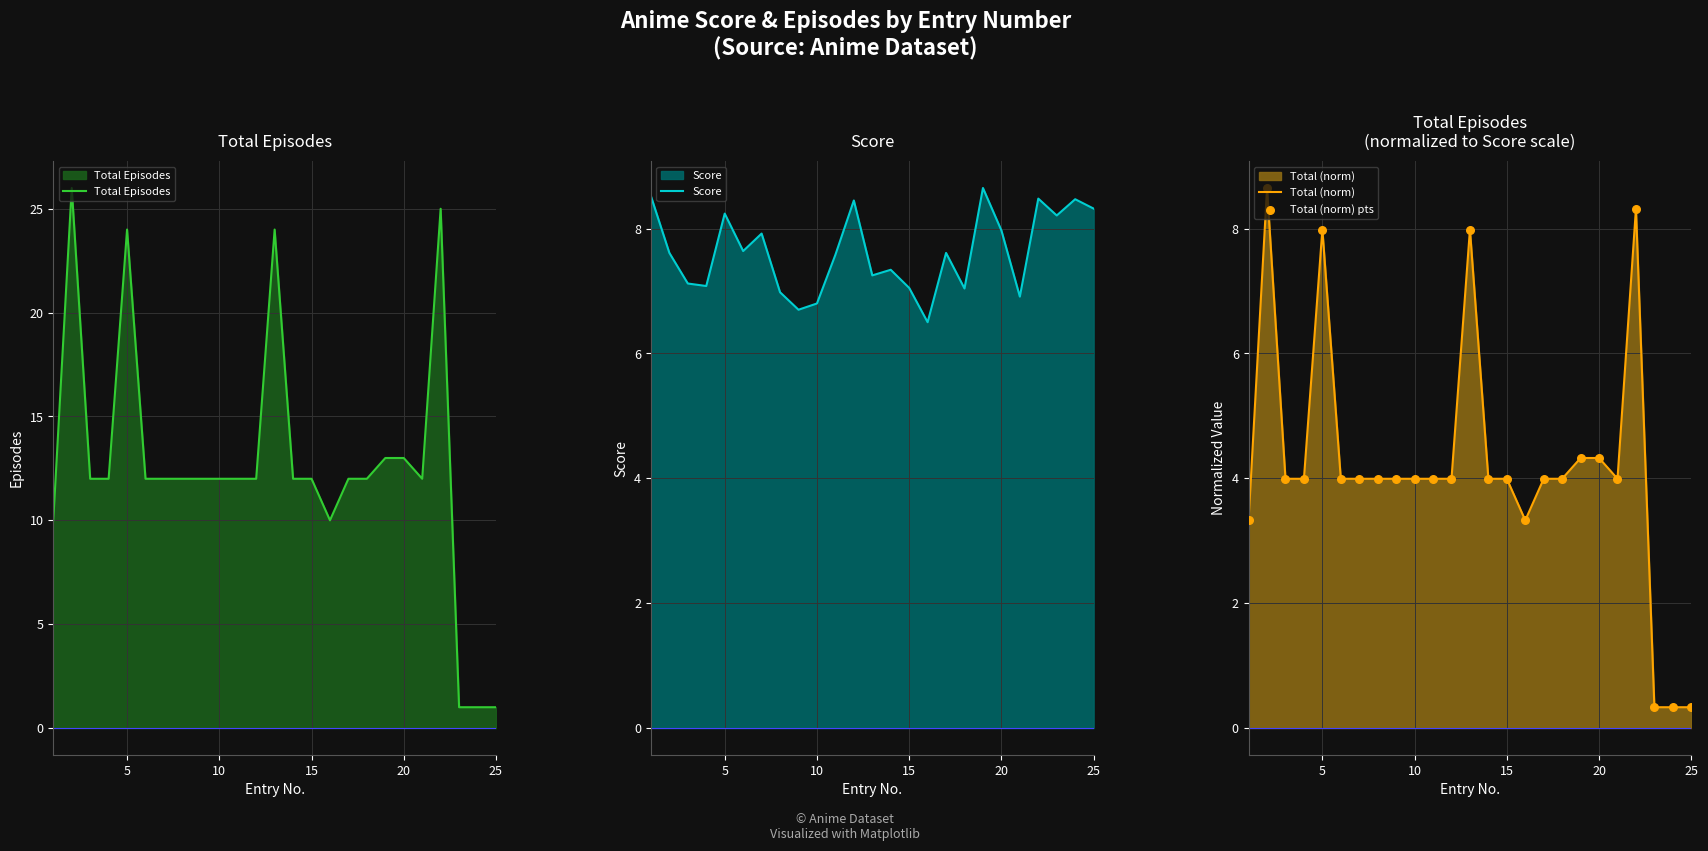

What are all the series names shown in the legend?

Total Episodes, Score, Total (norm), Total (norm) pts